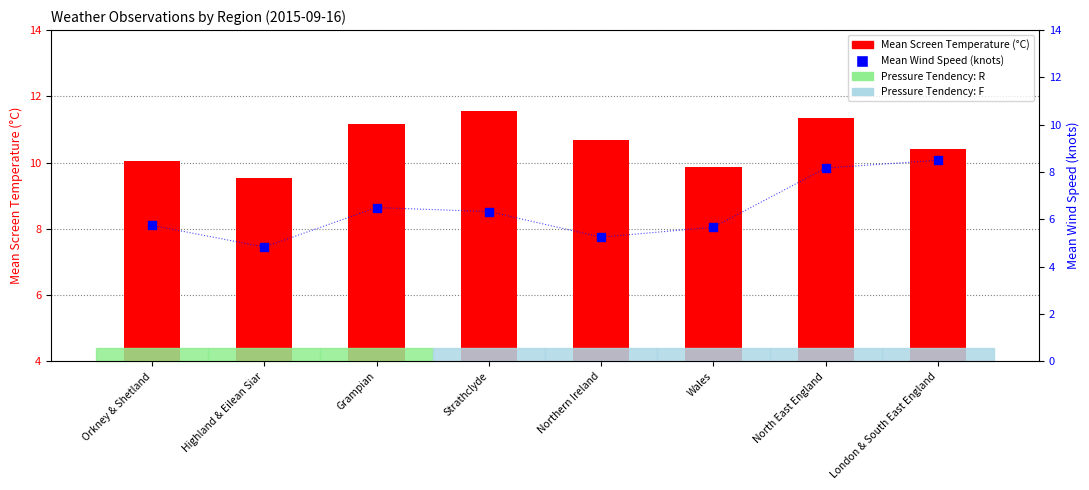

At which category is the sum across all series the highest?

North East England